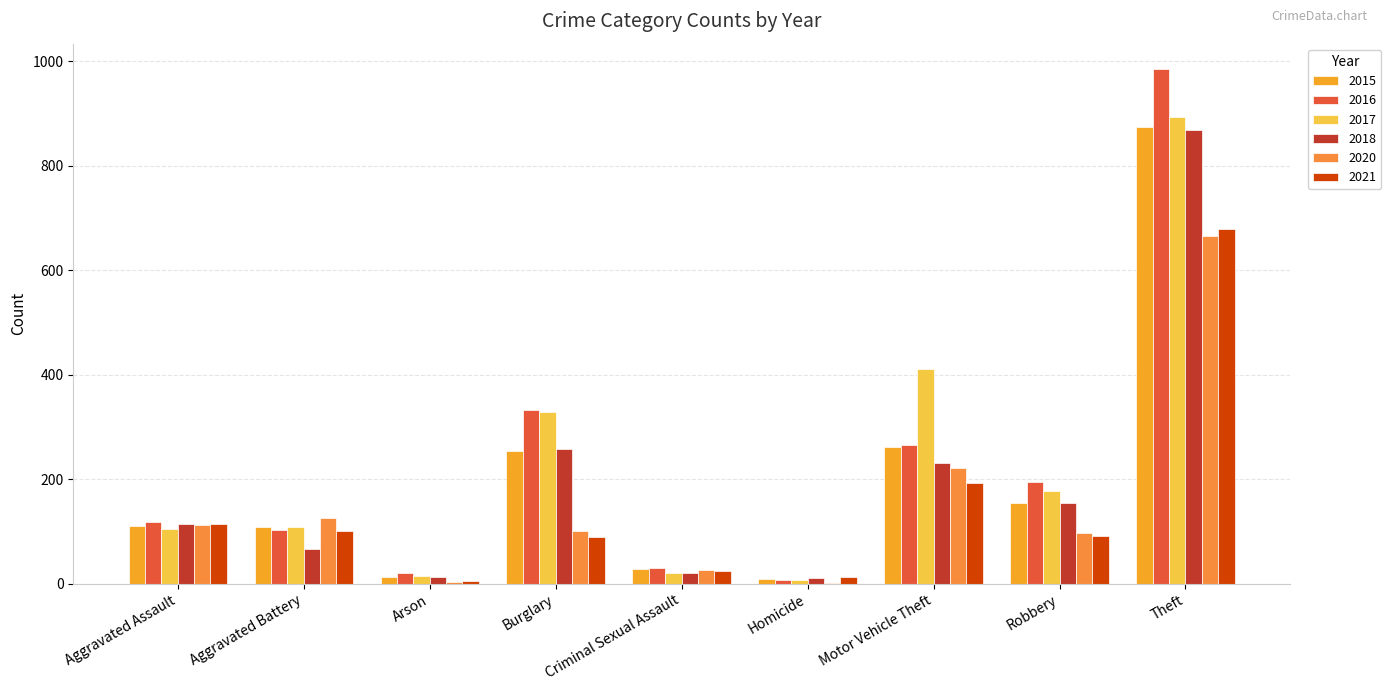

Are the bars grouped side by side (vs. stacked)?

Yes